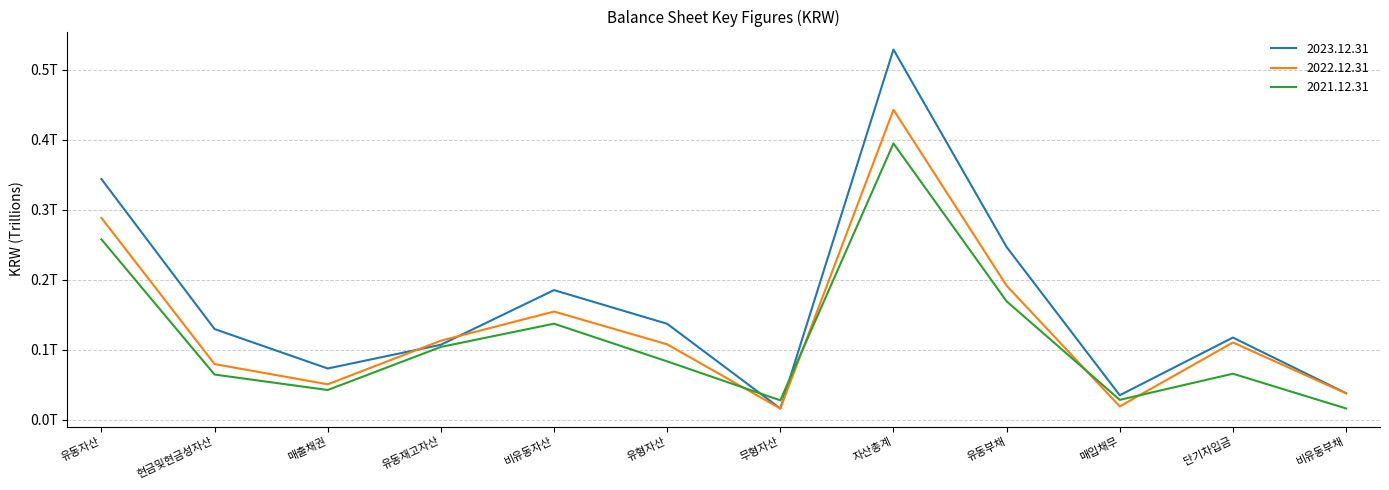

The 2022.12.31 series shows 191449249958 at 유동부채. True or false?

True